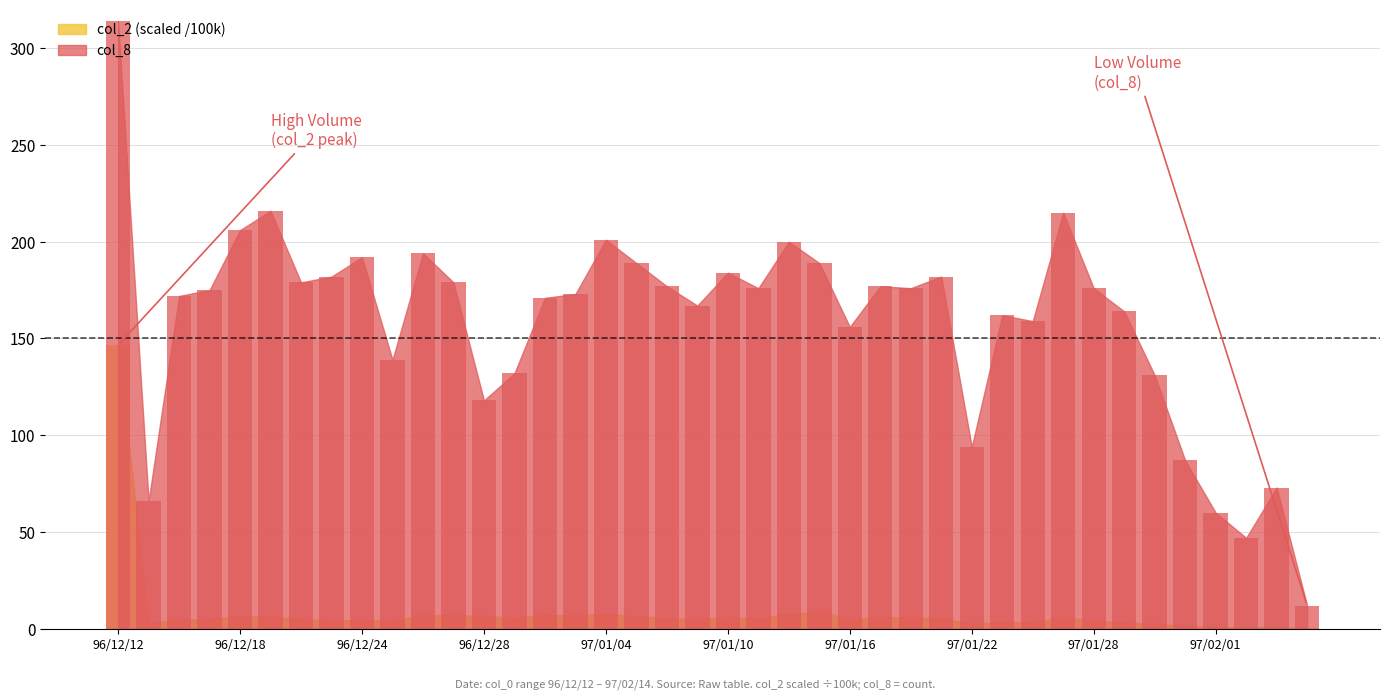

At which category is the sum across all series the highest?

96/12/12